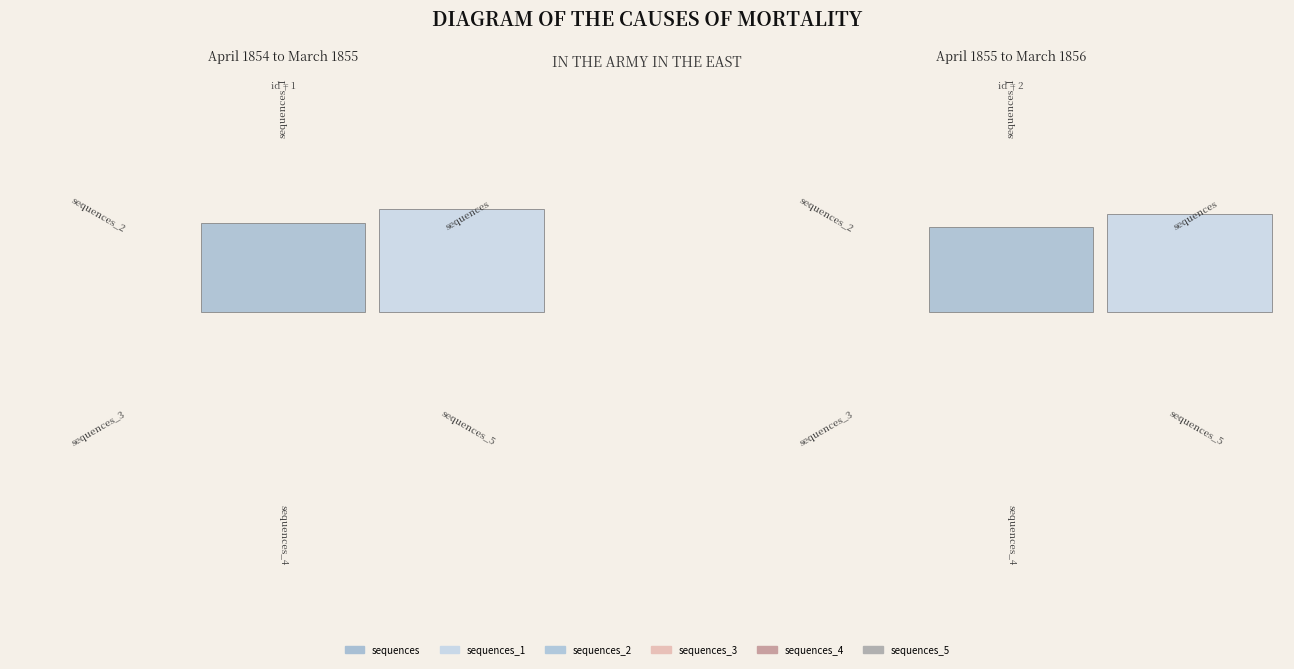

To the nearest percent, what portion does sequences_1 represent?

50%